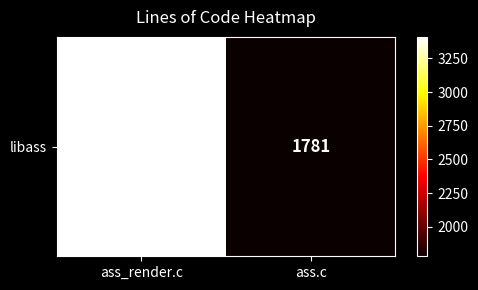

At which label is the value closest to 2595?

ass.c